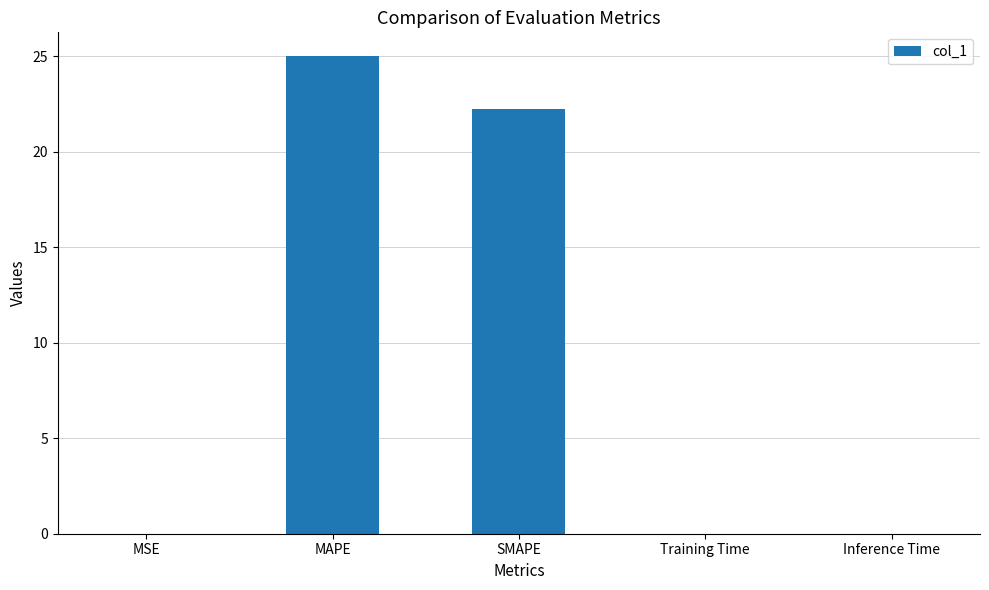

Which category has the highest value across all series?

MAPE